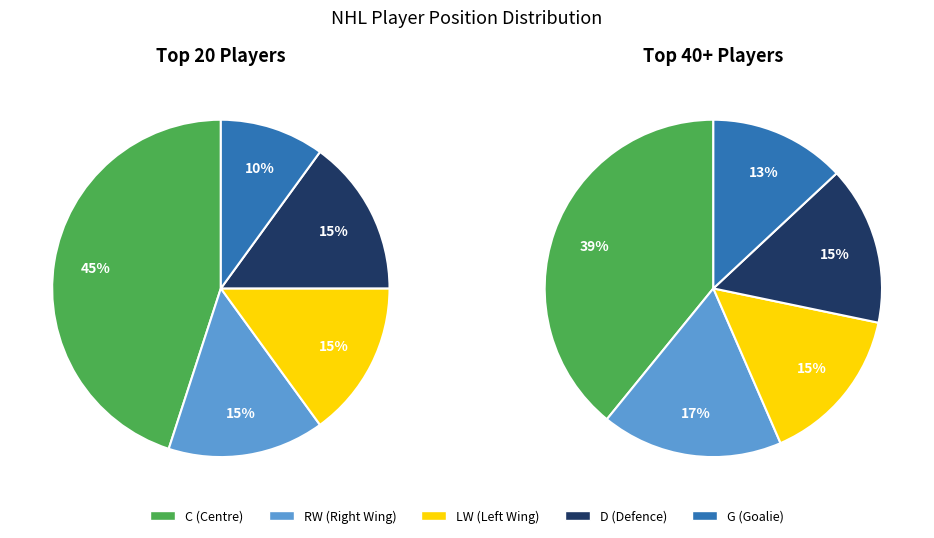

Does C account for over 50% of the chart?

No